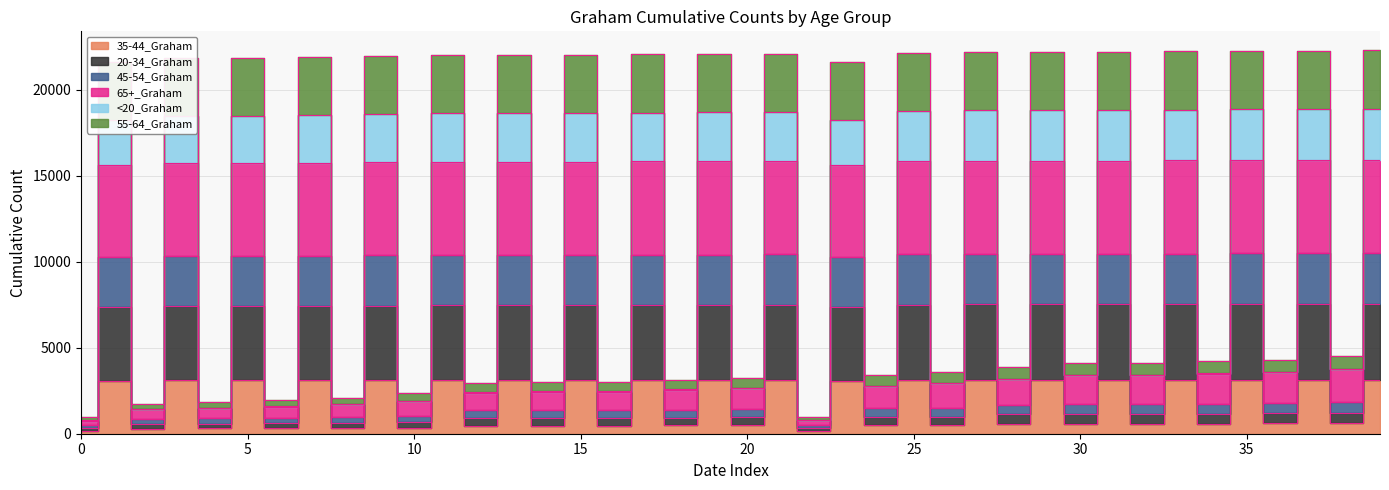

What is the label of the 28th point from the left?

27